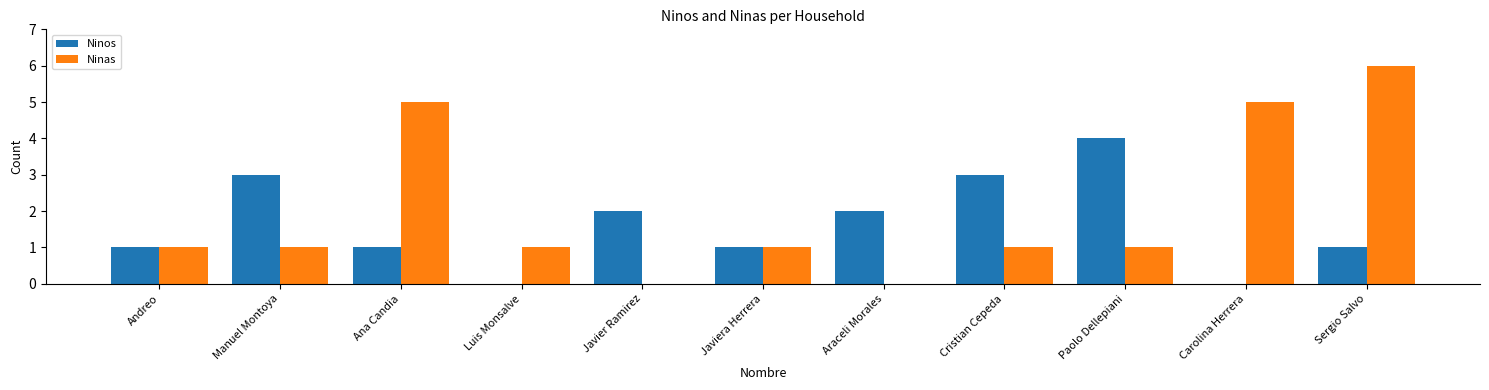

How many distinct data groups are displayed?

2